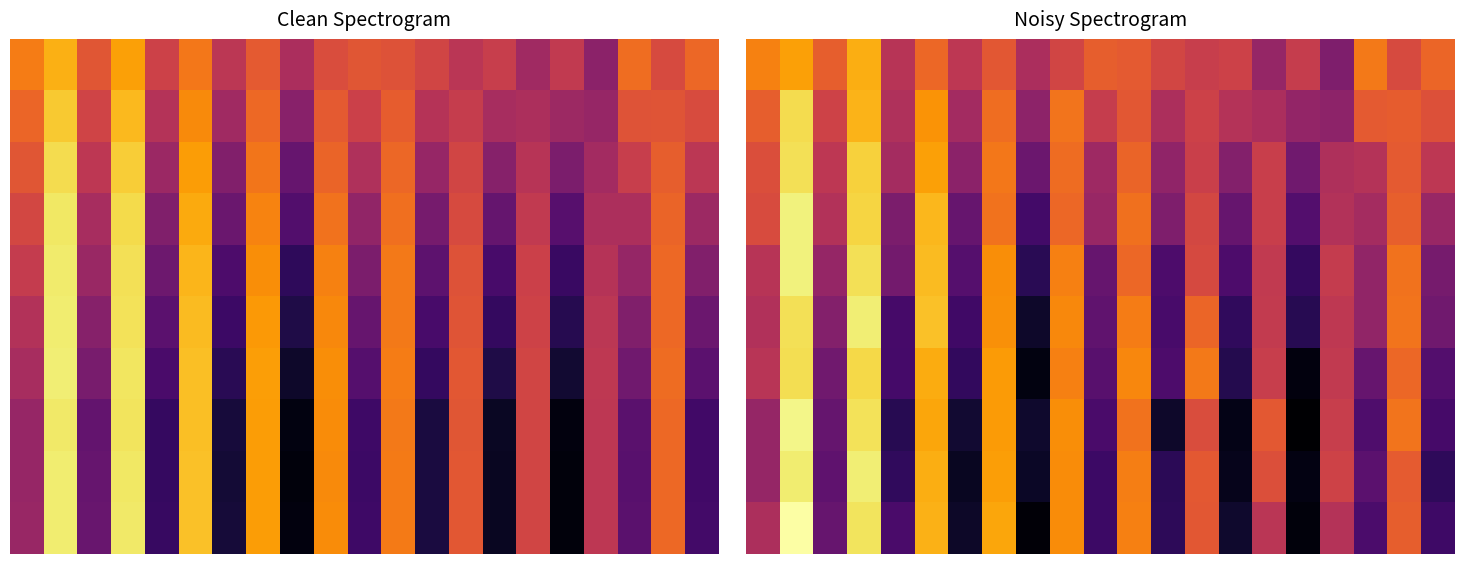

How many categories are shown in the chart?

21